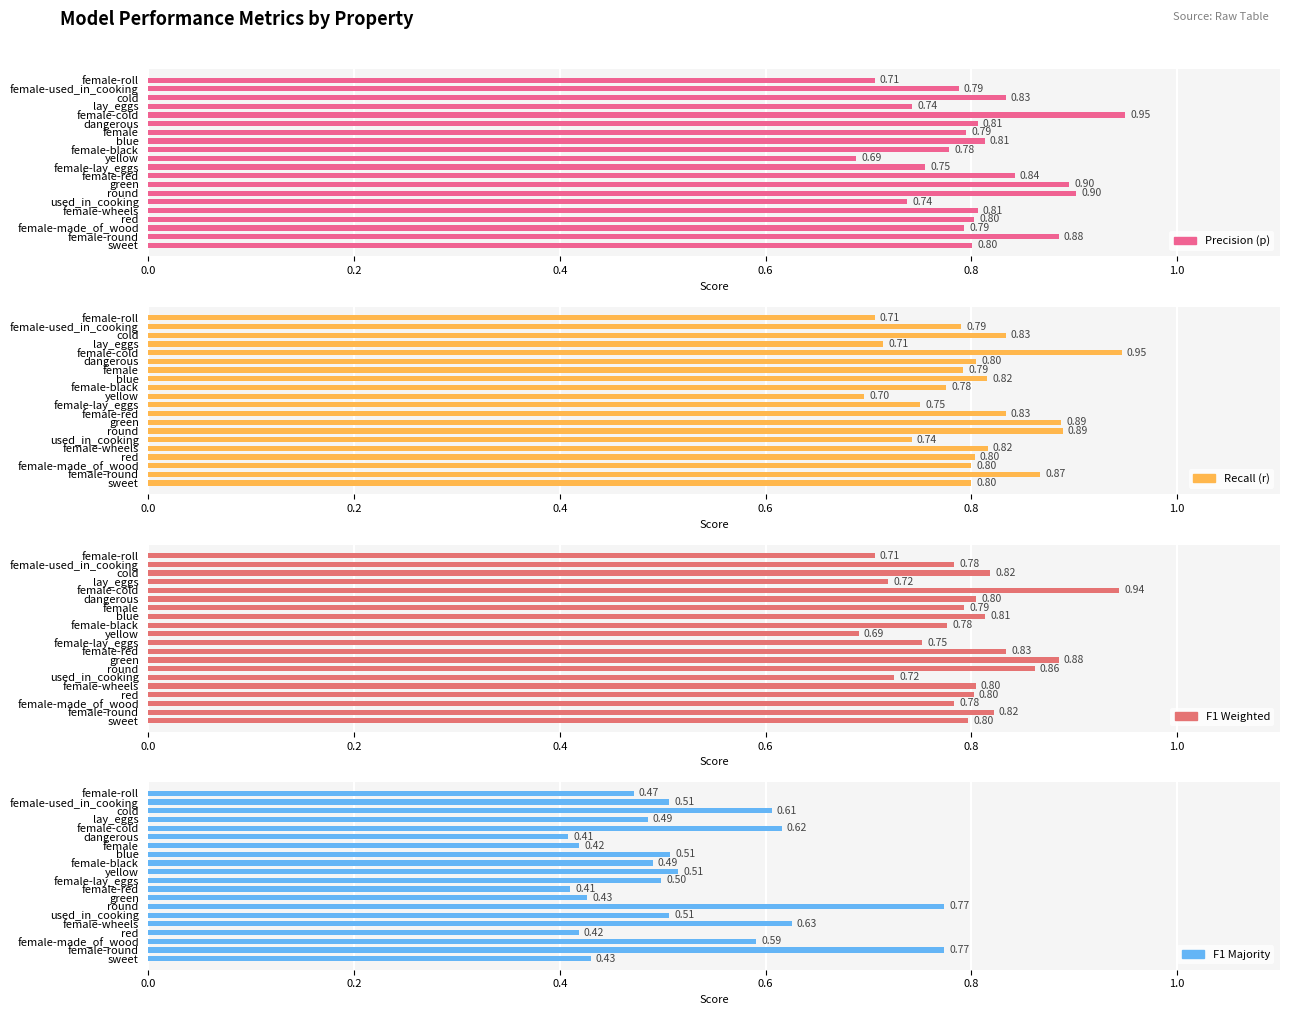

How many groups of bars are there?

20